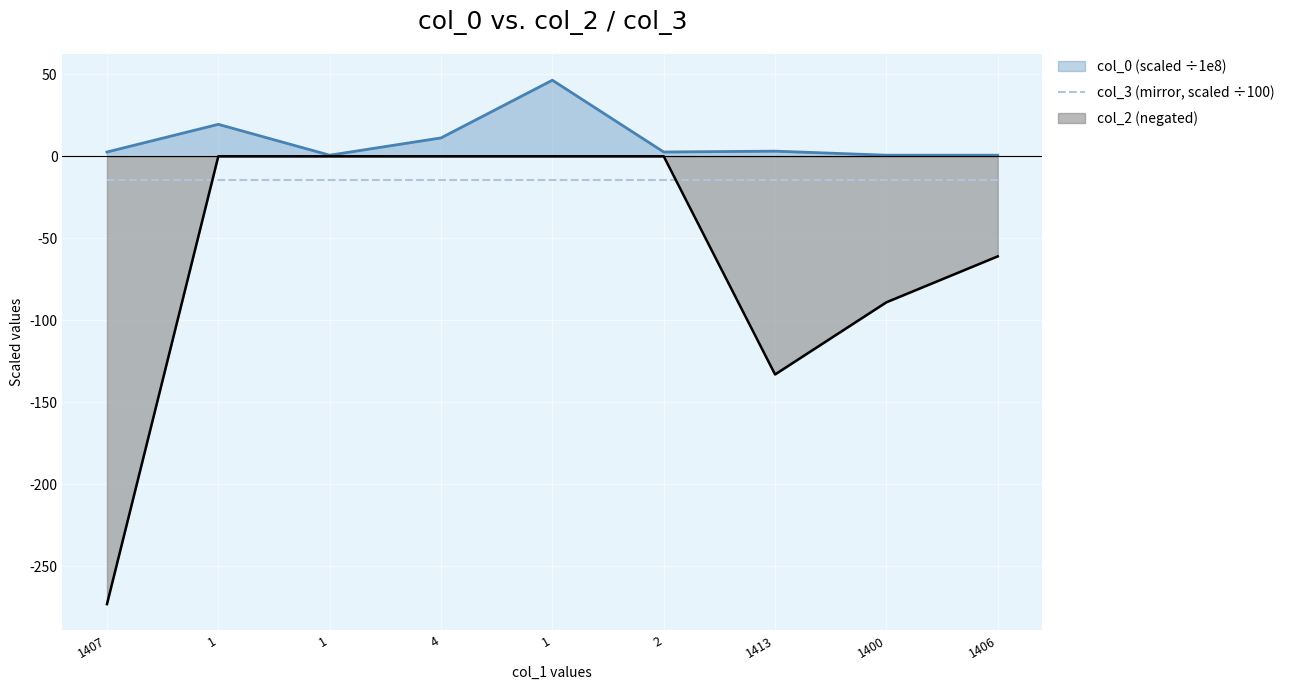

What is the label of the 5th point from the left?

1